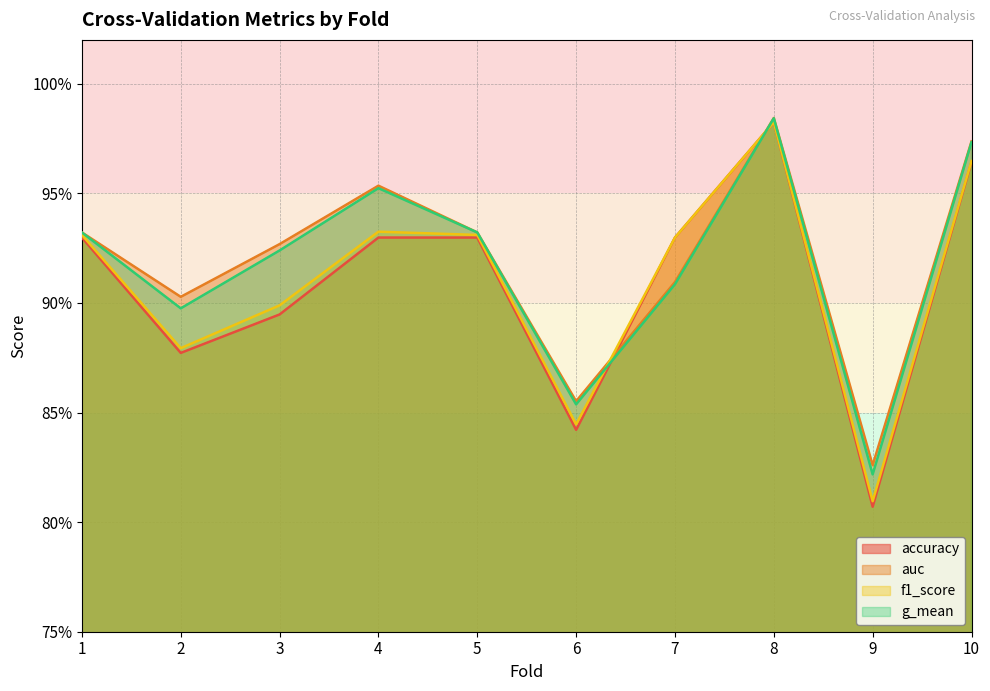

What value does the accuracy series have at 2?

0.9